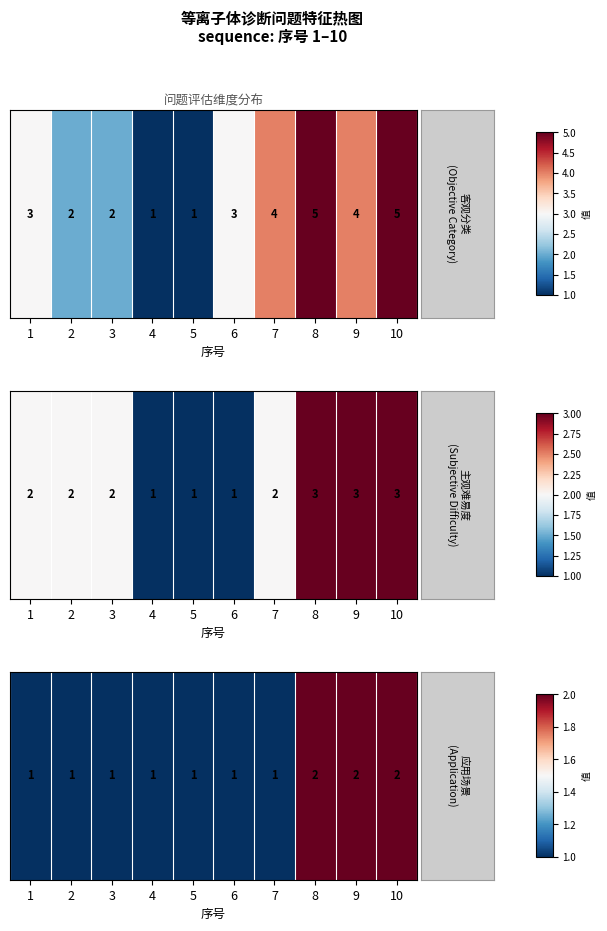

Count the number of categories in the chart.

10